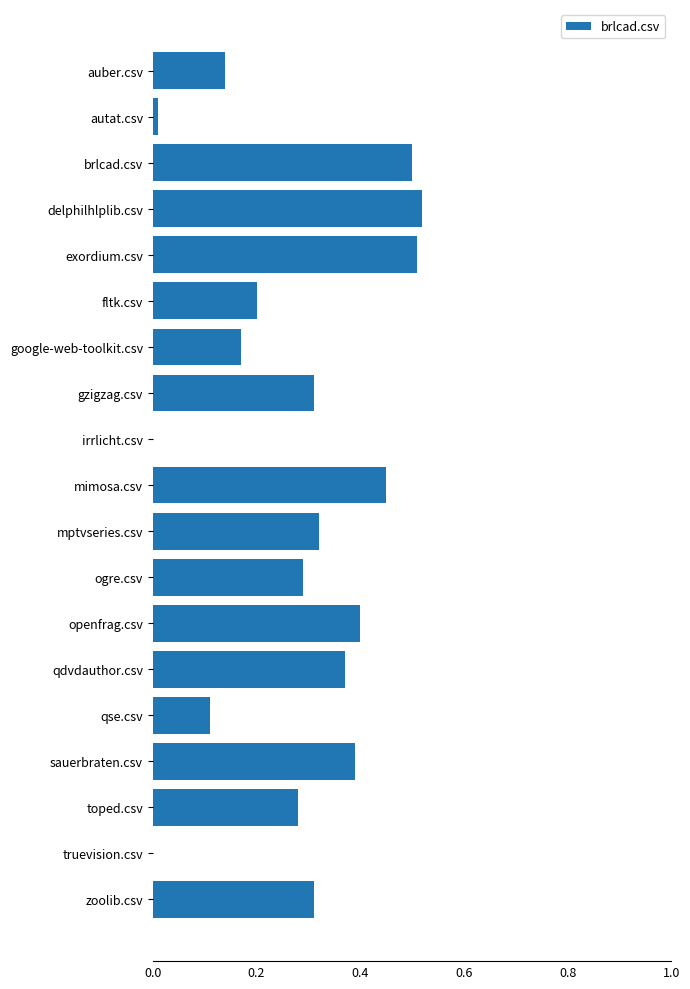

What is the sum of all values?

5.3